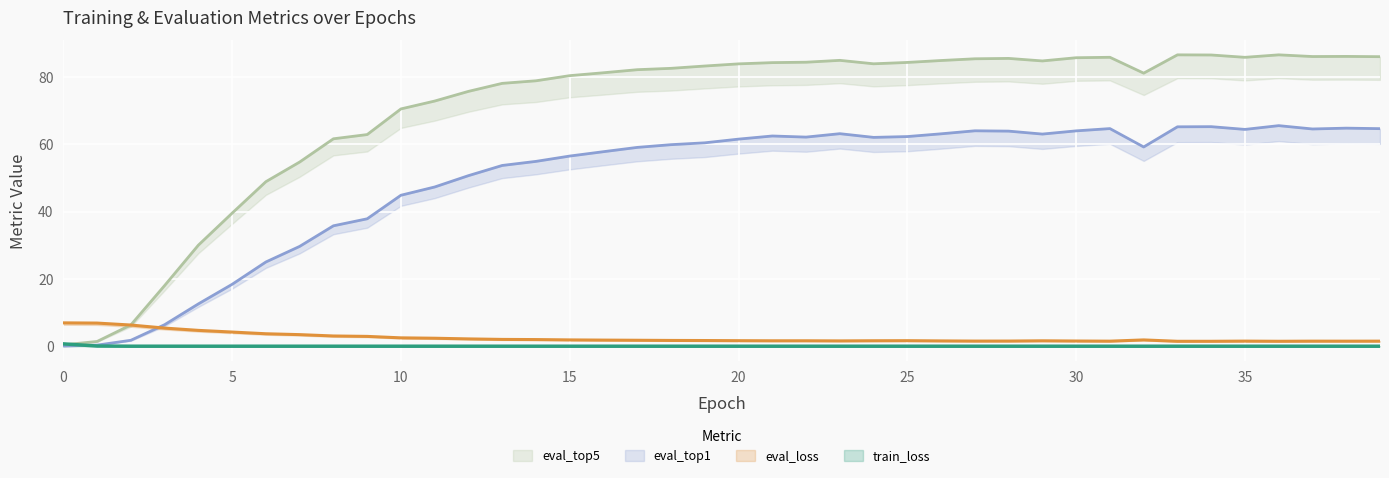

At how many categories does at least one series exceed 54?

33